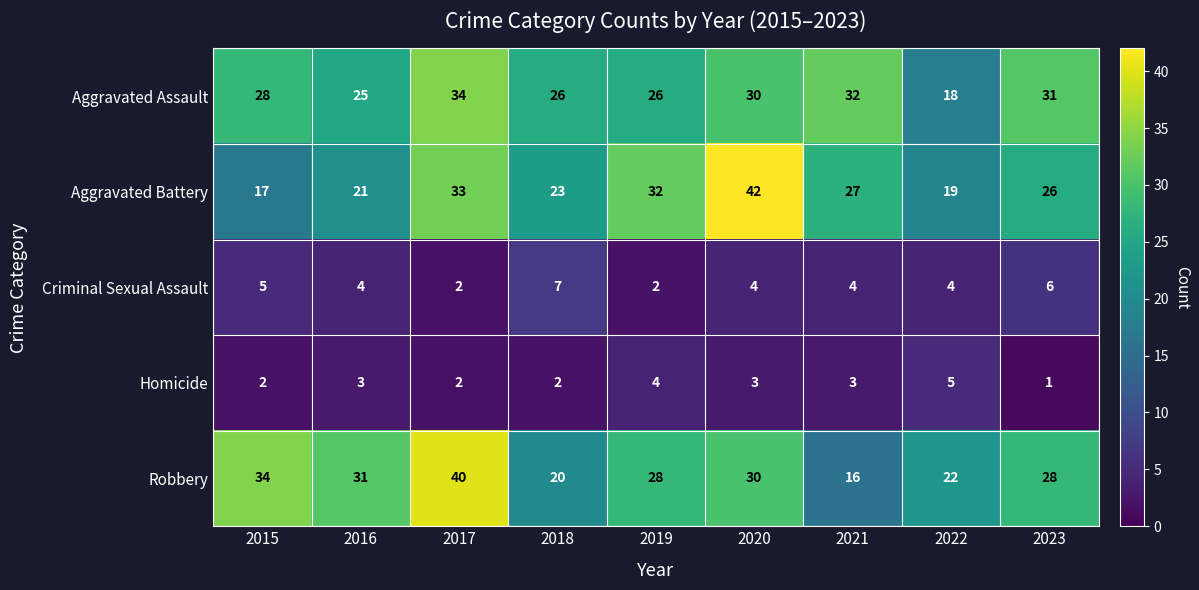

Rank the series by their maximum value, from lowest to highest.

Homicide, Criminal Sexual Assault, Aggravated Assault, Robbery, Aggravated Battery